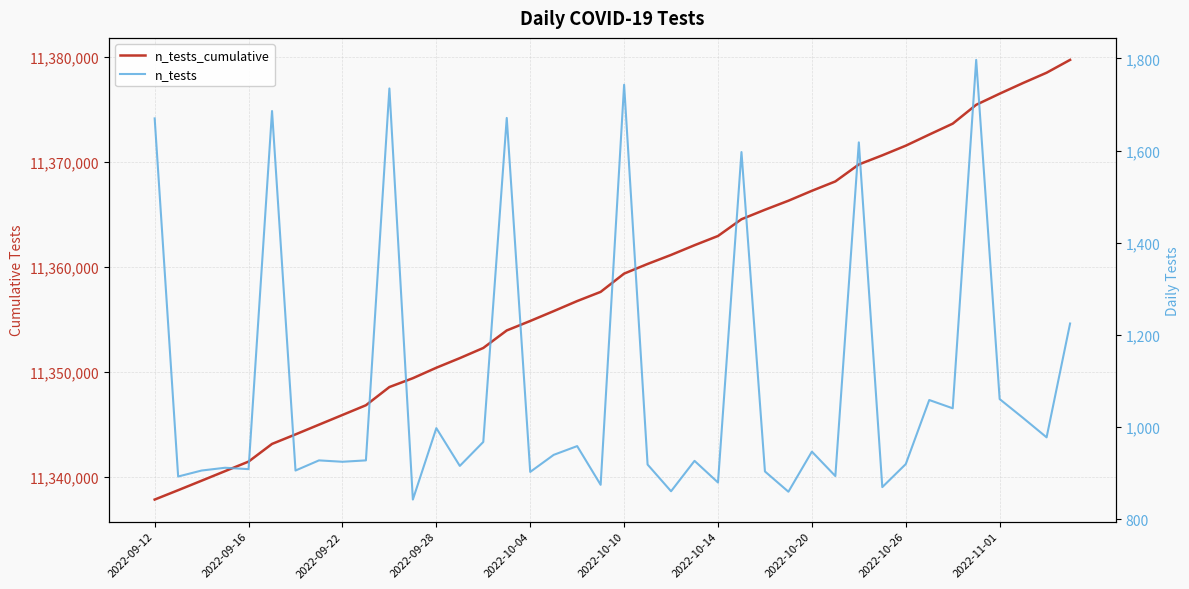

True or false: n_tests_cumulative has a value of 11372609 at 33.

True